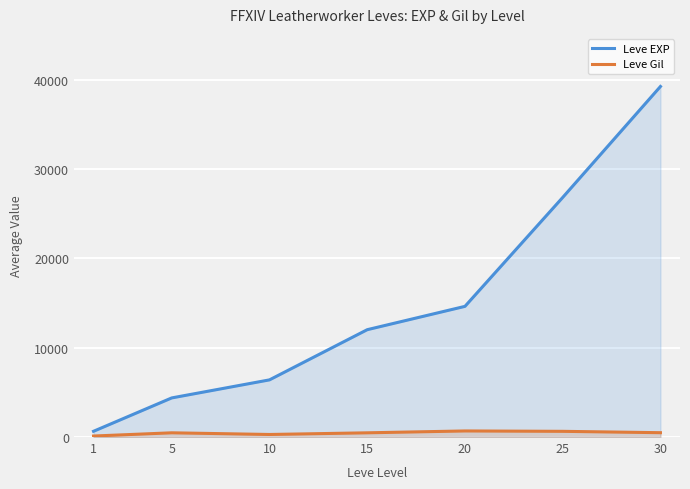

Which series has the largest total across all categories?

Leve EXP